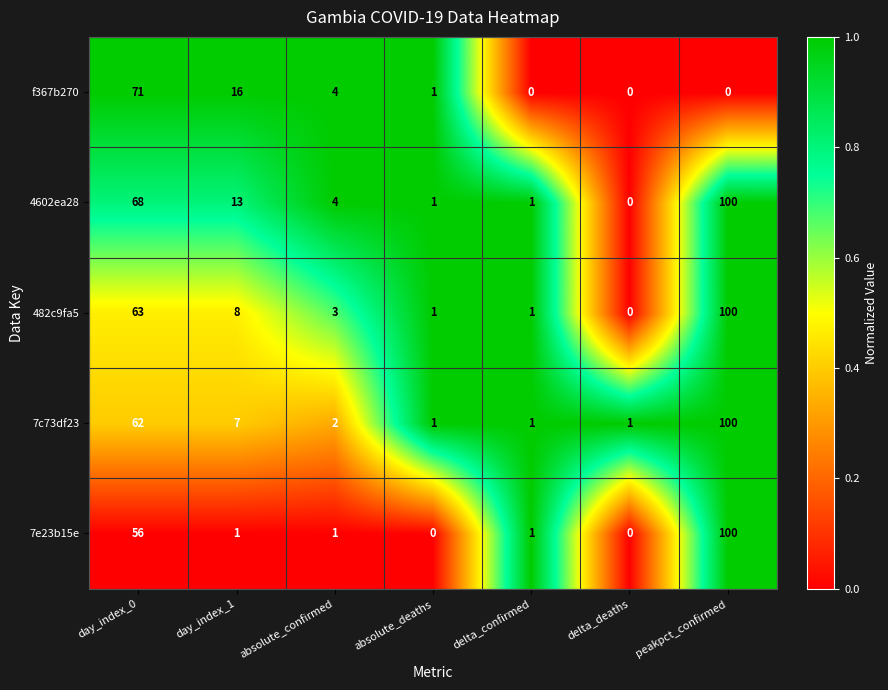

What is the total value across all series at absolute_deaths?

4